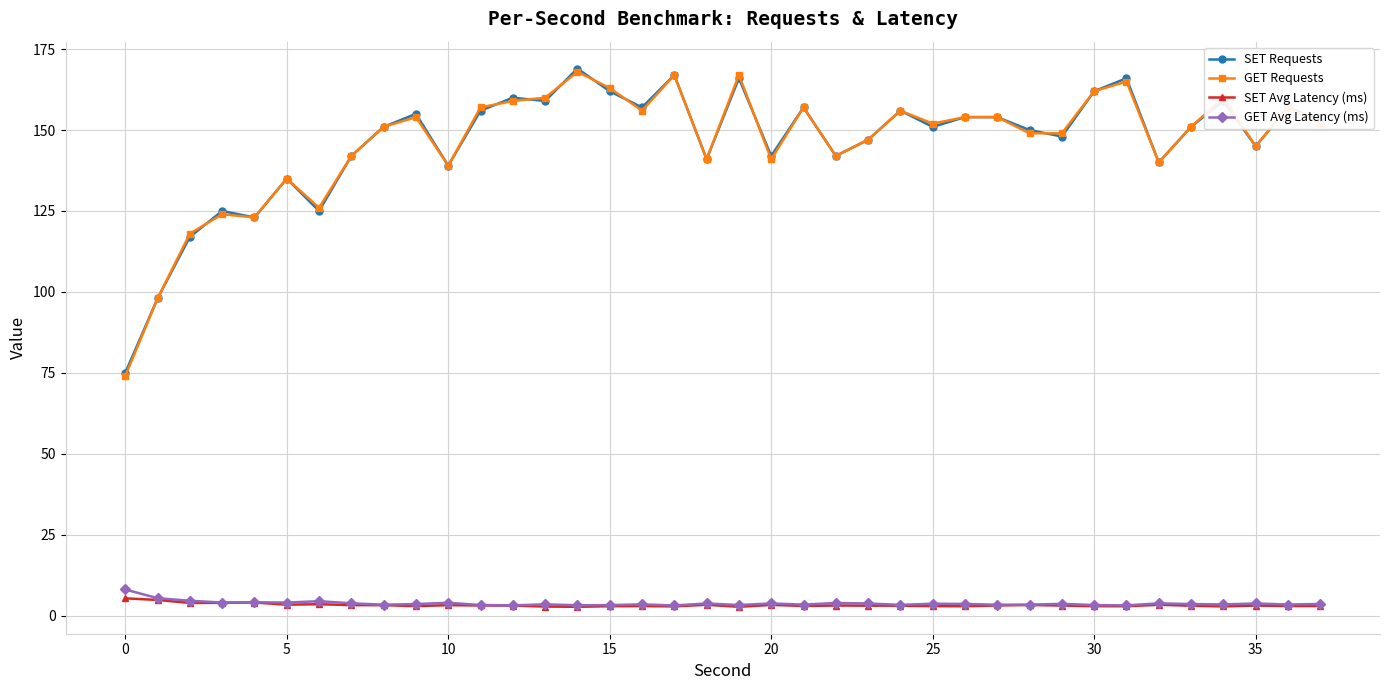

What are all the series names shown in the legend?

SET Requests, GET Requests, SET Avg Latency (ms), GET Avg Latency (ms)